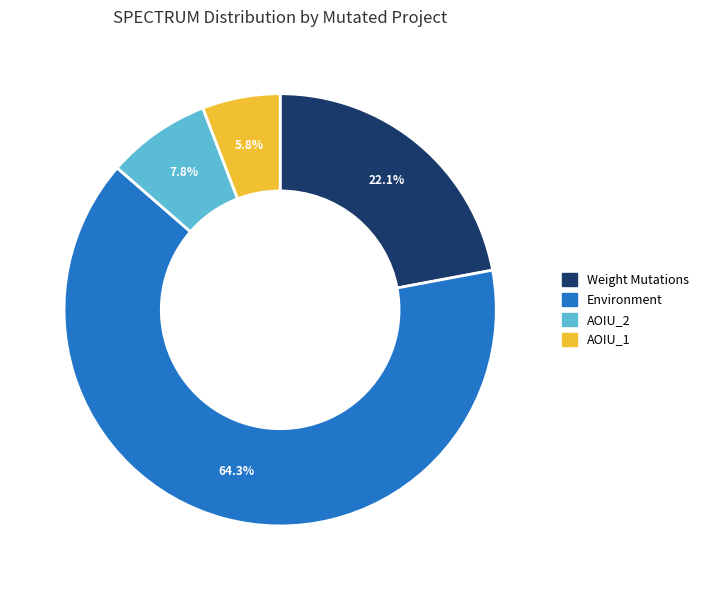

Rank the categories by value from highest to lowest.

Environment, Weight Mutations, AOIU_2, AOIU_1